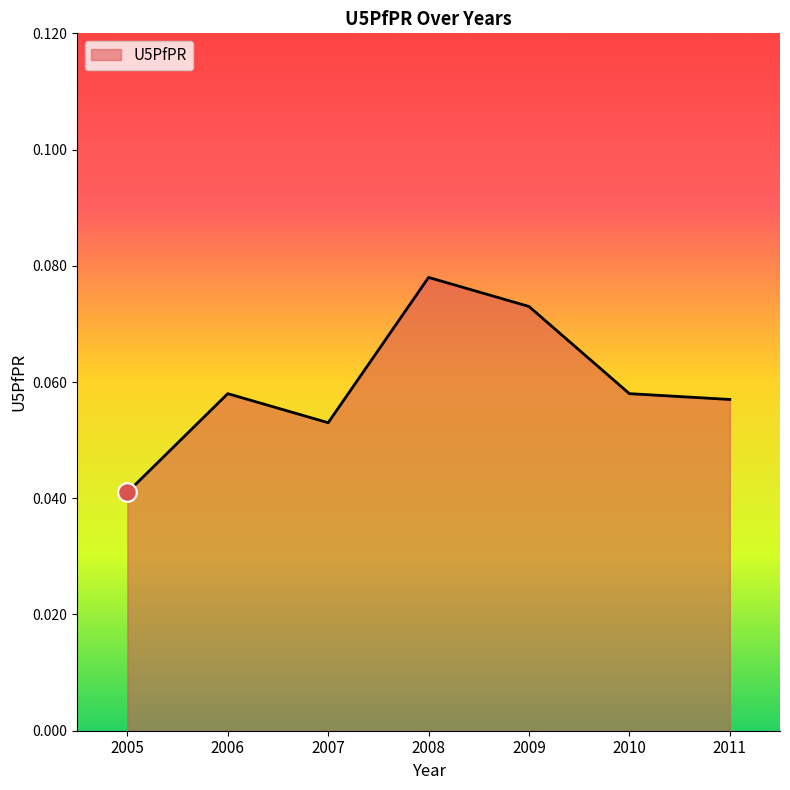

Between 2007 and 2005, which is larger?

2007